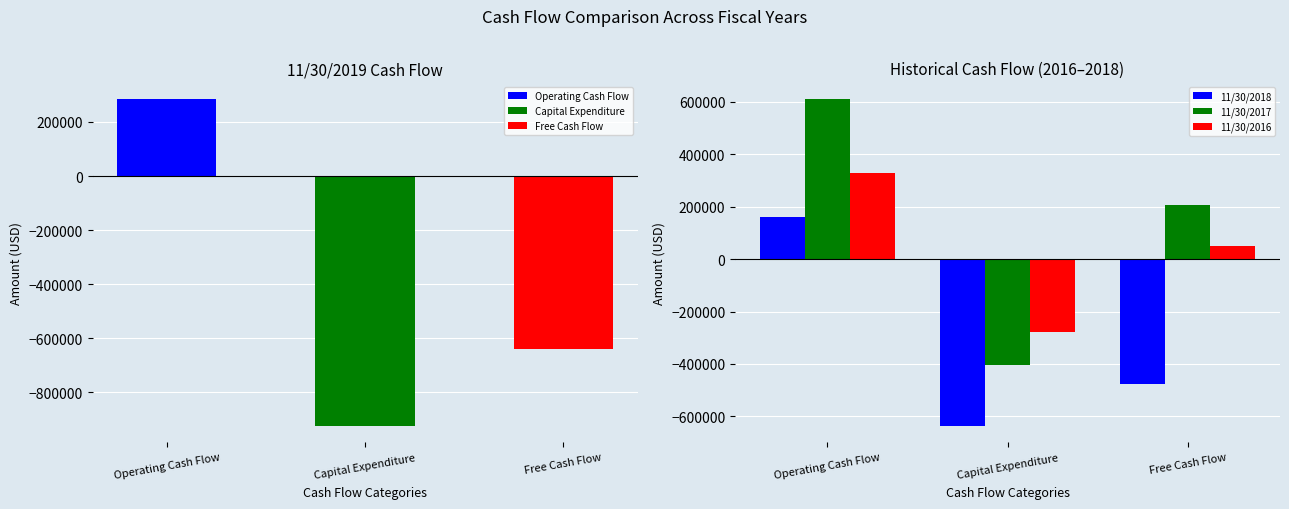

At how many categories does at least one series exceed 401545?

1